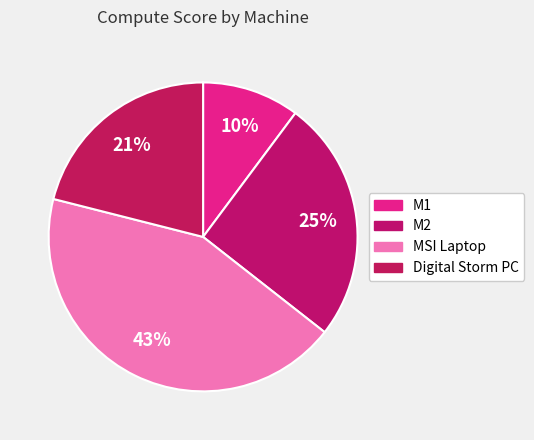

How many slices are in this pie chart?

4